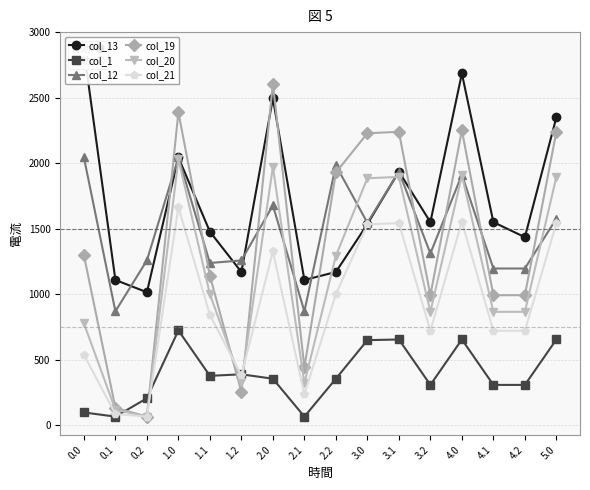

What is the minimum value for col_1?

66.0